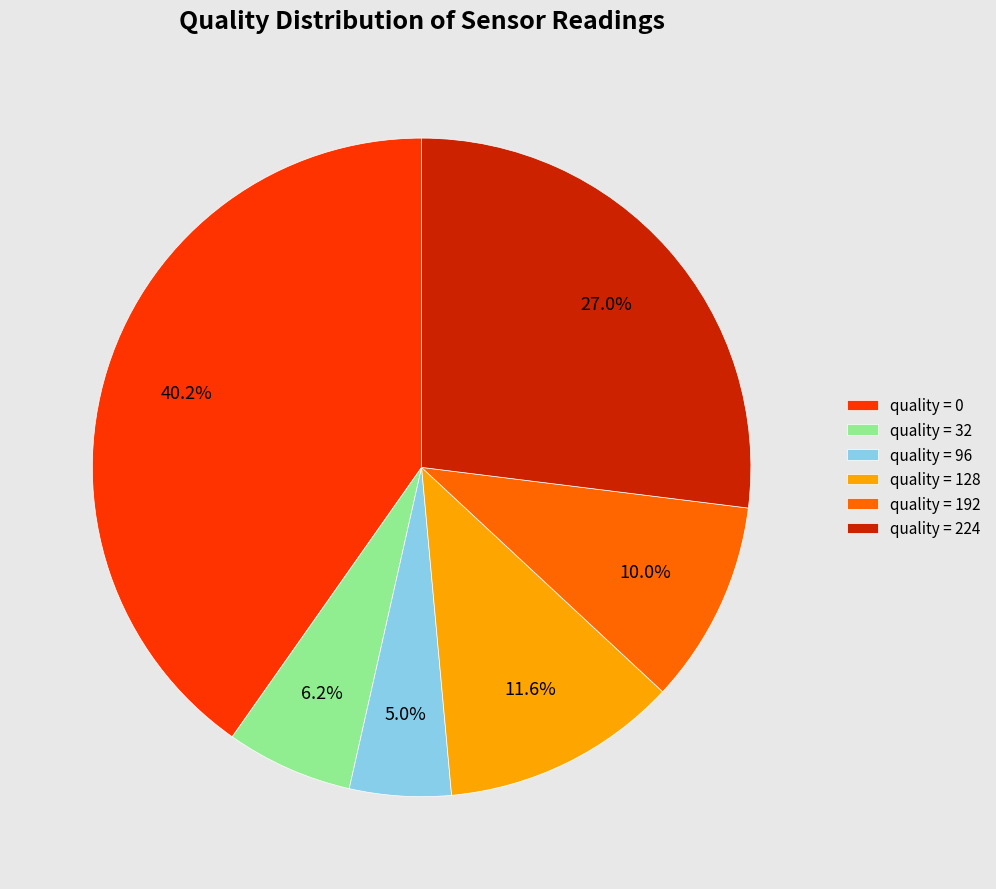

Count the number of slices in the pie.

6